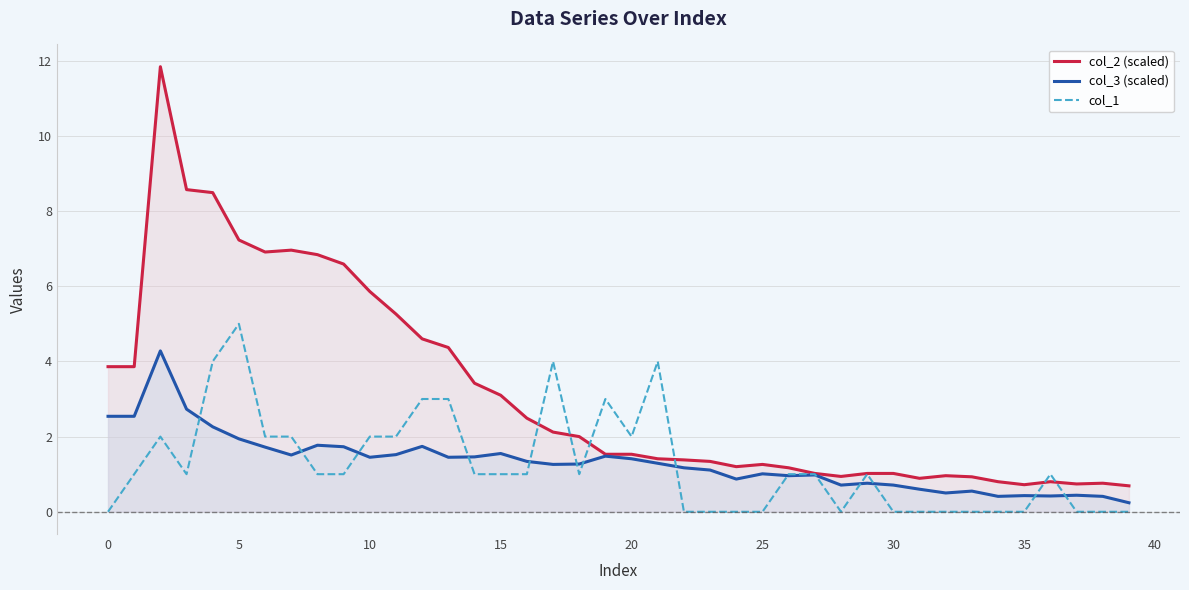

Between which two adjacent categories do col_1 and col_2 (scaled) first intersect?

16 and 17